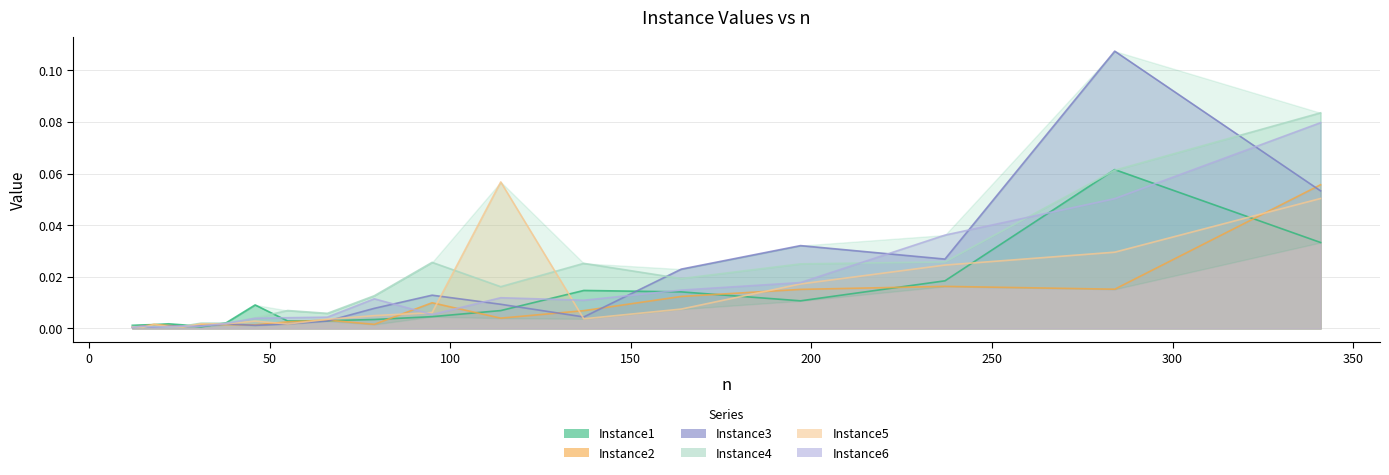

Between 15 and 95, which series saw the biggest shift?

Instance4